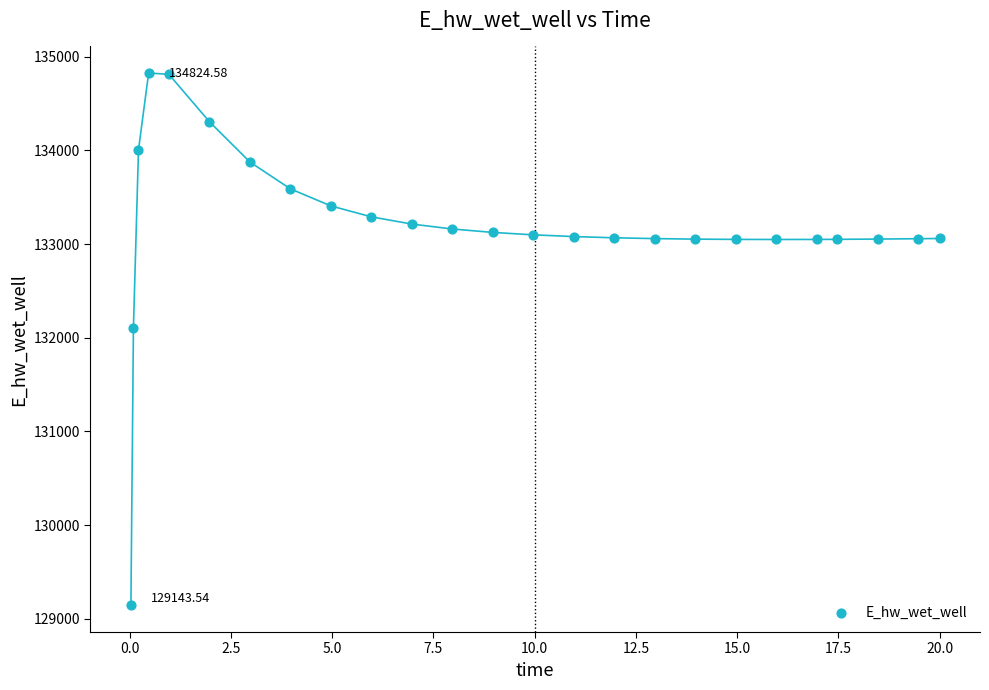

What is the range of X values (max minus min)?

20.0